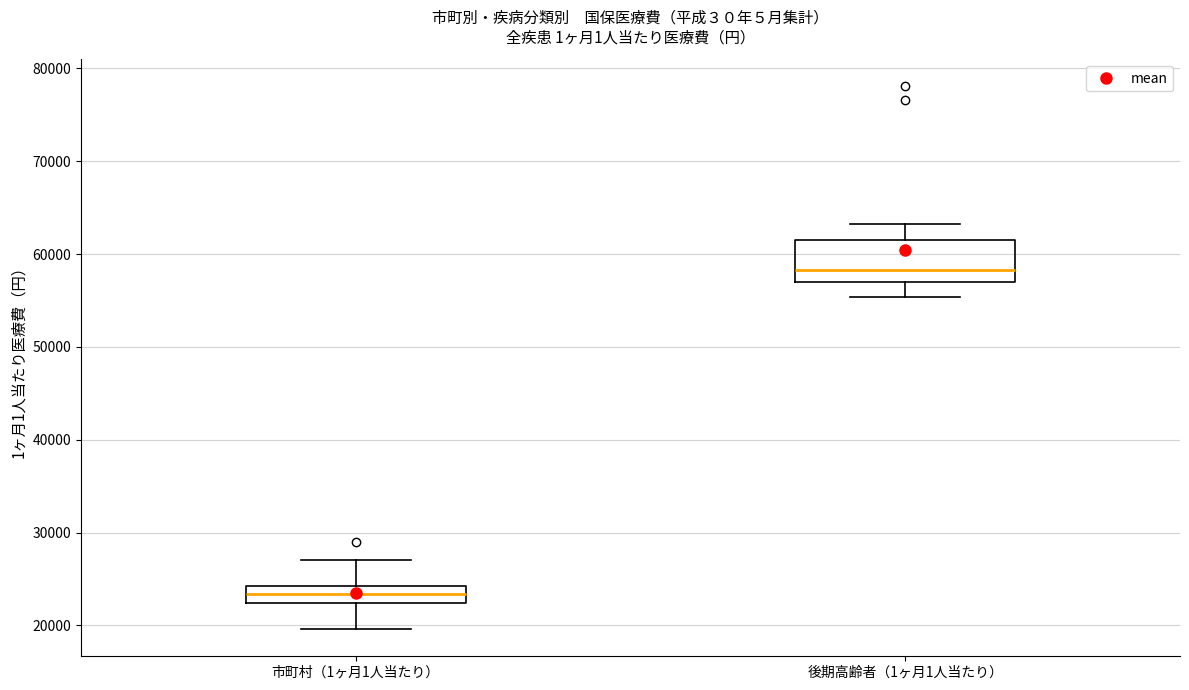

Reading left to right, read every box against the y-axis: the position of its median line, the range the box covers, and the ends of its whiskers. The values are not printed on the chart, so give them approximately, as read against the axis.

市町村（1ヶ月1人当たり）: median 23000, box 22000 to 24000, whiskers 20000 to 27000
後期高齢者（1ヶ月1人当たり）: median 58000, box 57000 to 61000, whiskers 55000 to 63000